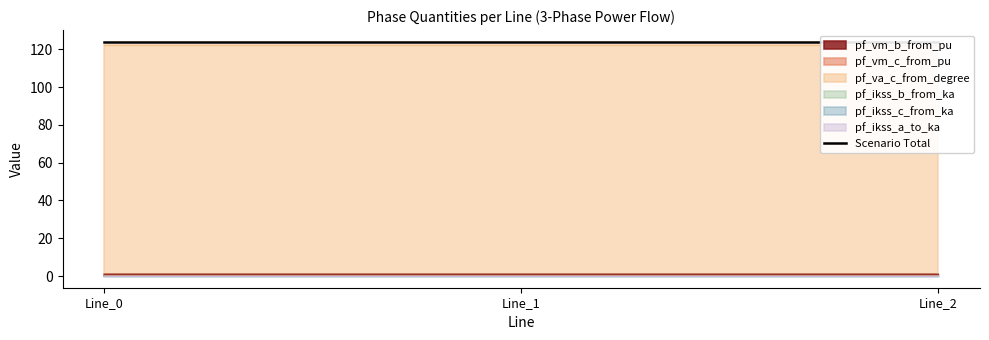

Does the chart have visible grid lines?

No